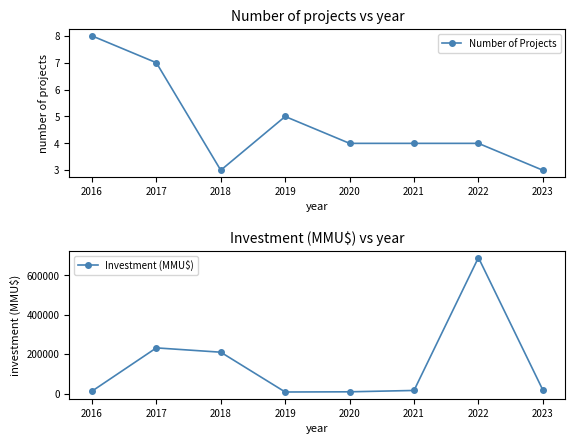

What is the maximum value for Investment (MMU$)?

689900